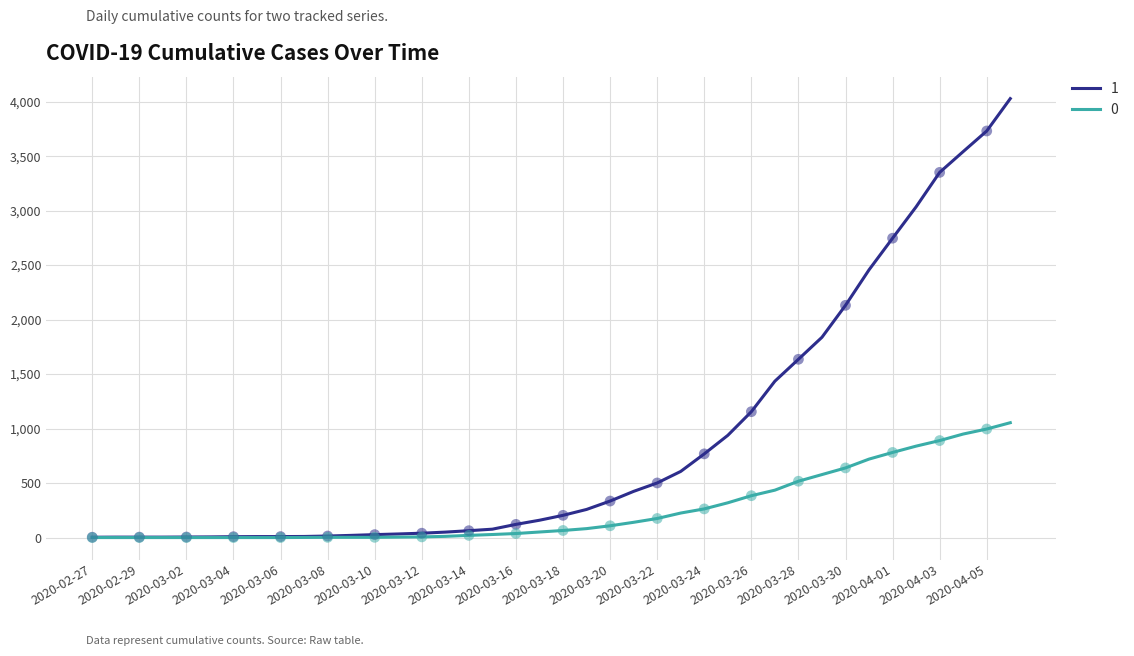

What is the maximum value shown in the chart?

4028